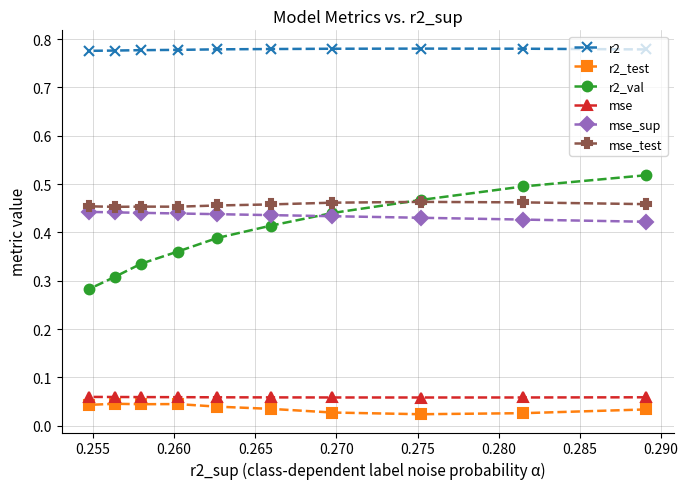

True or false: mse and r2_val cross at least once.

False